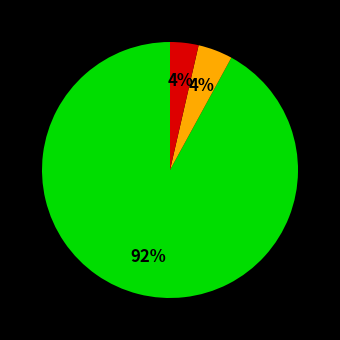

To the nearest percent, what is the average slice percentage?

33%